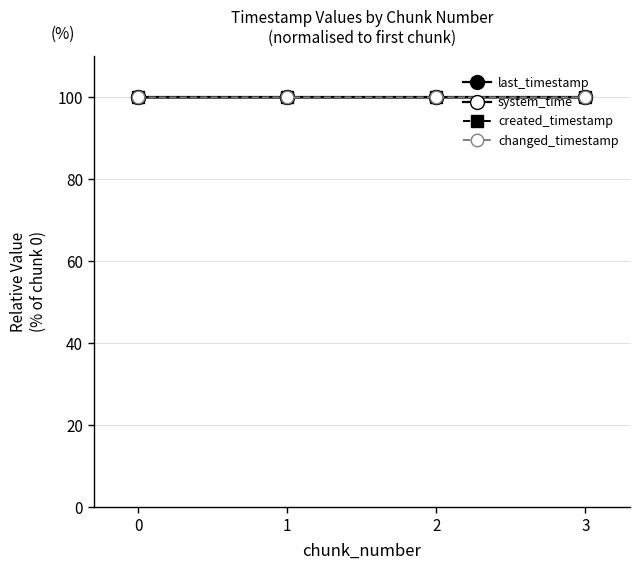

True or false: last_timestamp and changed_timestamp intersect in this chart.

False